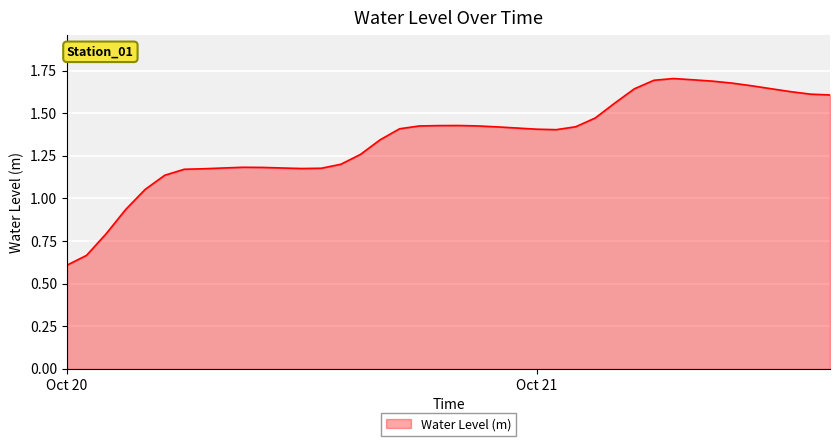

What is the minimum value shown in the chart?

0.6